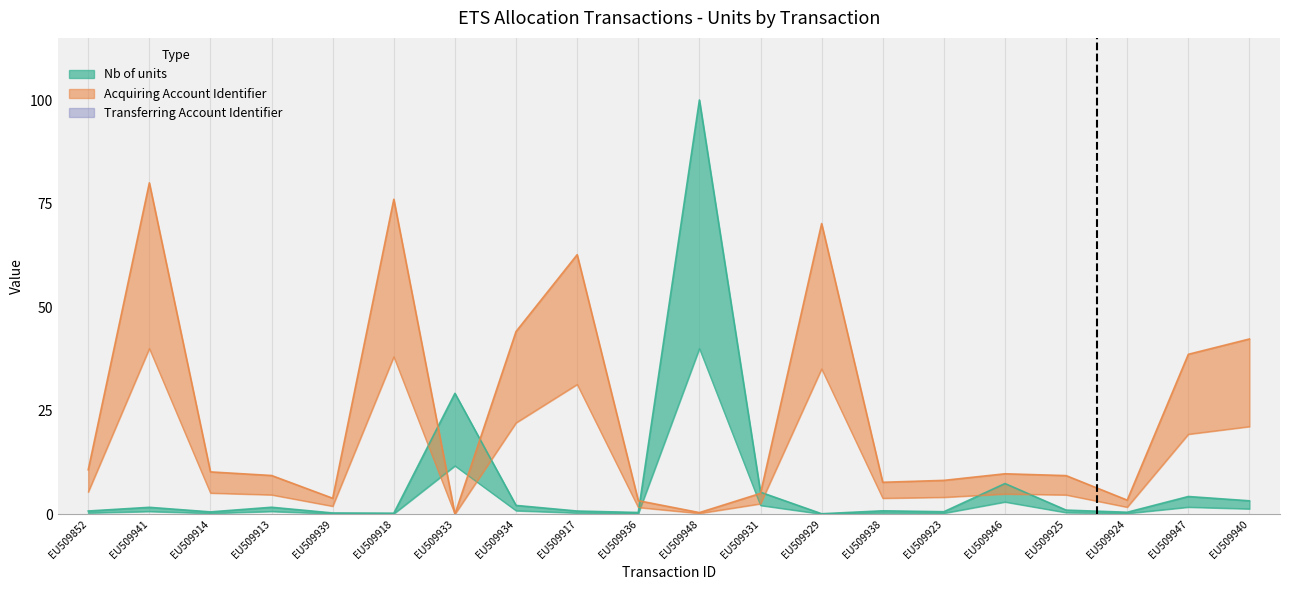

Reading right to left, what are all the values shown in this chart?

Nb of units: EU509940=3.2	EU509947=4.3	EU509924=0.5	EU509925=1.0	EU509946=7.4	EU509923=0.6	EU509938=0.8	EU509929=0.1	EU509931=5.3	EU509948=100.0	EU509936=0.4	EU509917=0.7	EU509934=2.1	EU509933=29.2	EU509918=0.2	EU509939=0.3	EU509913=1.7	EU509914=0.5	EU509941=1.6	EU509852=0.8
Acquiring Account Identifier: EU509940=42.3	EU509947=38.6	EU509924=3.4	EU509925=9.3	EU509946=9.7	EU509923=8.2	EU509938=7.7	EU509929=70.2	EU509931=5.0	EU509948=0.4	EU509936=3.3	EU509917=62.7	EU509934=44.1	EU509933=0.0	EU509918=76.0	EU509939=3.8	EU509913=9.3	EU509914=10.2	EU509941=80.0	EU509852=10.7